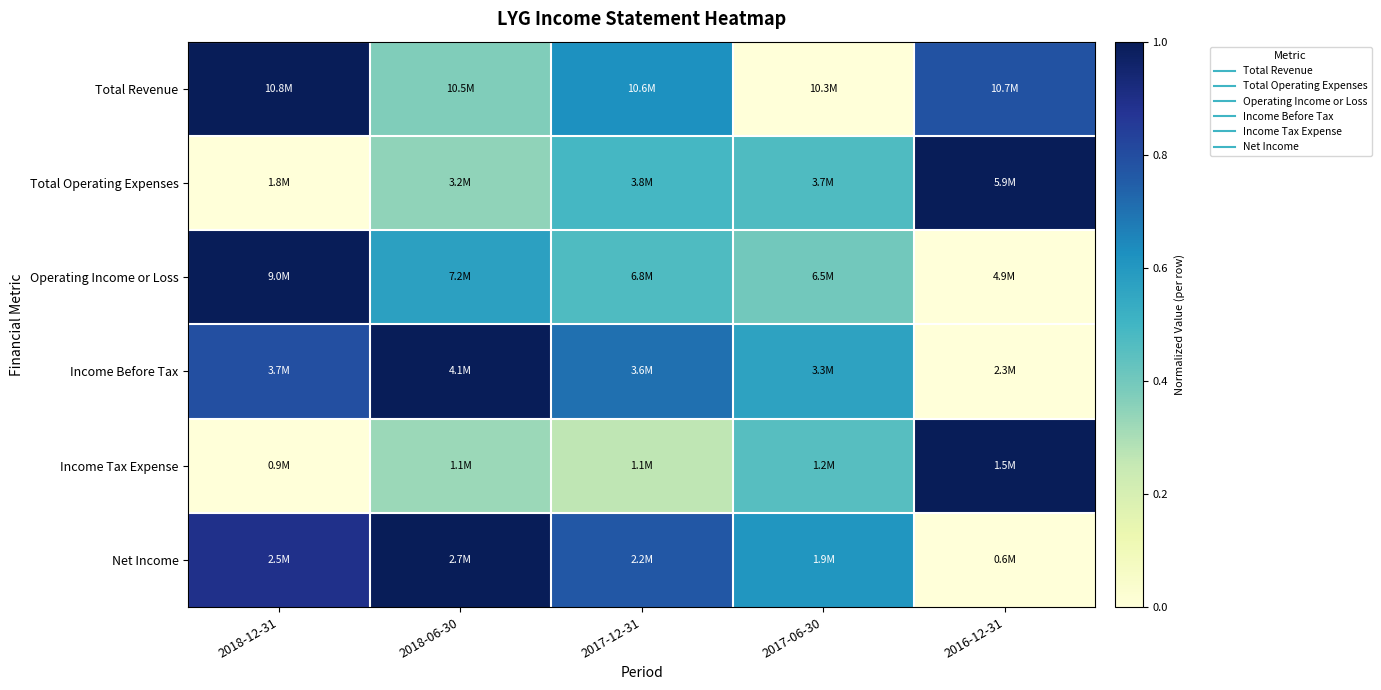

What is the greatest value displayed?

1.0